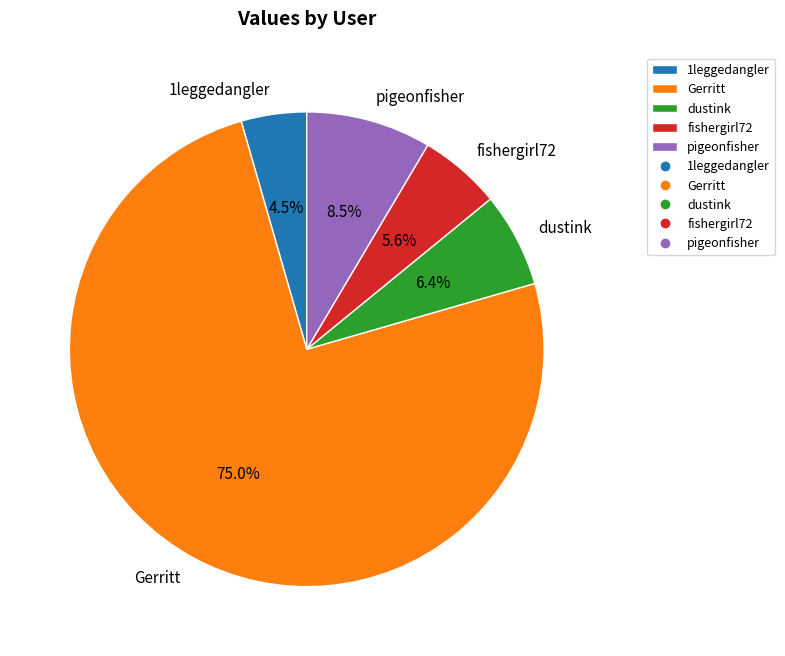

Rank the categories by value from lowest to highest.

1leggedangler, fishergirl72, dustink, pigeonfisher, Gerritt